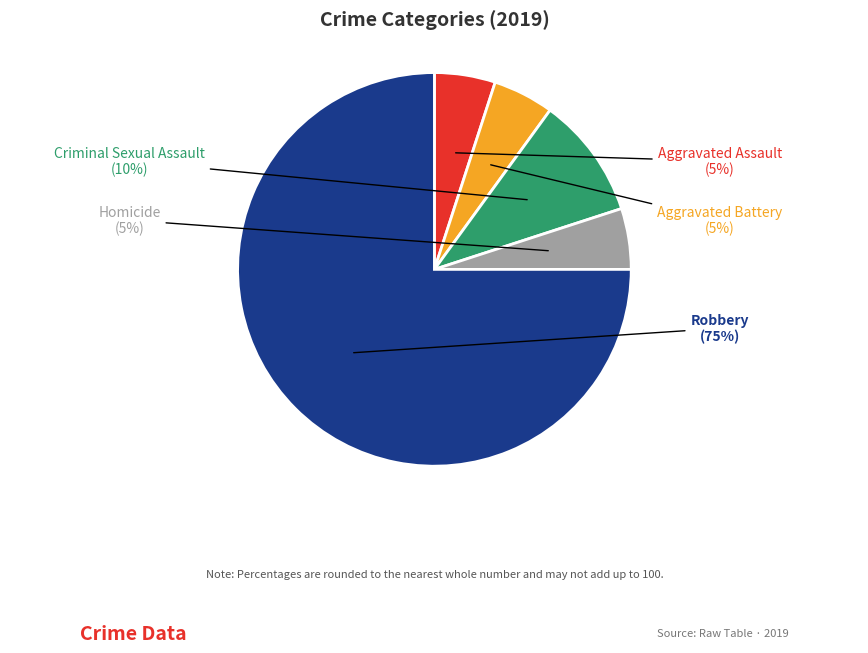

Count the number of slices in the pie.

5